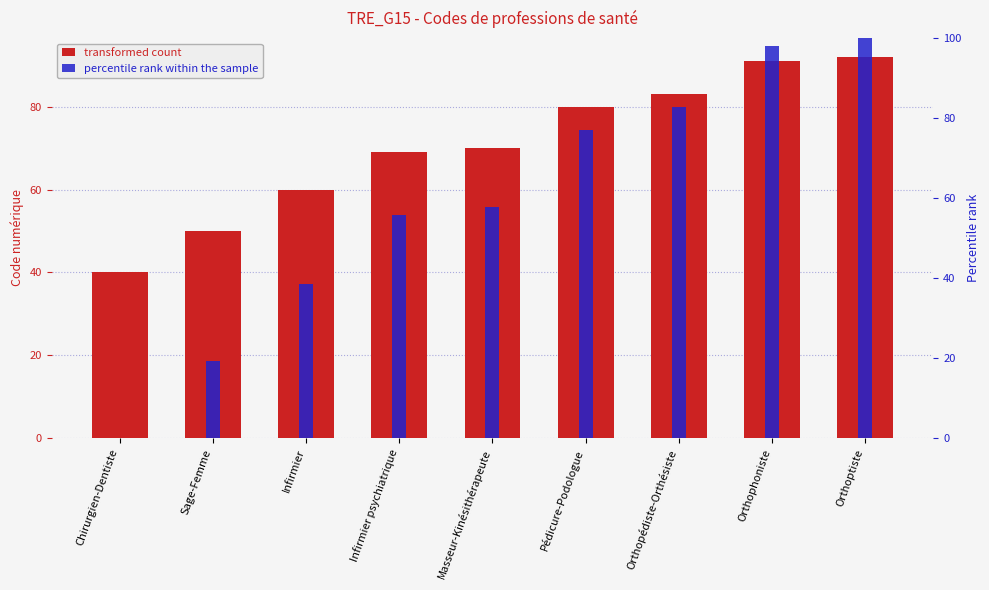

True or false: the data shows 92 at Orthoptiste.

True